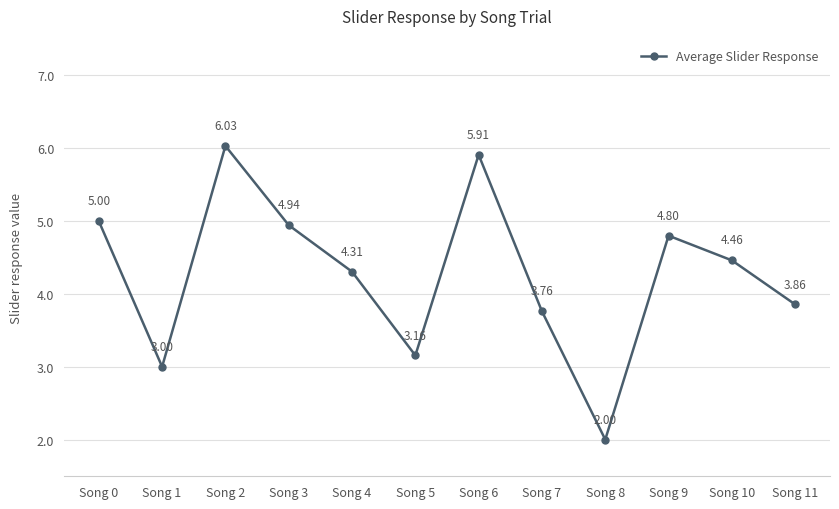

What is the sum of the values at Song 1 and Song 6?

8.9